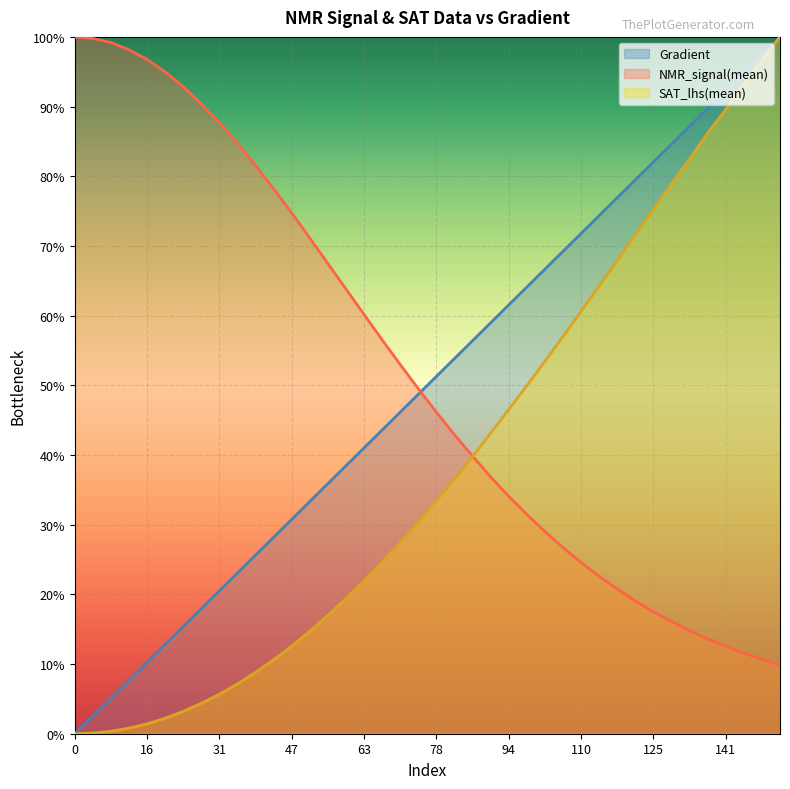

Which category has the highest value across all series?

153